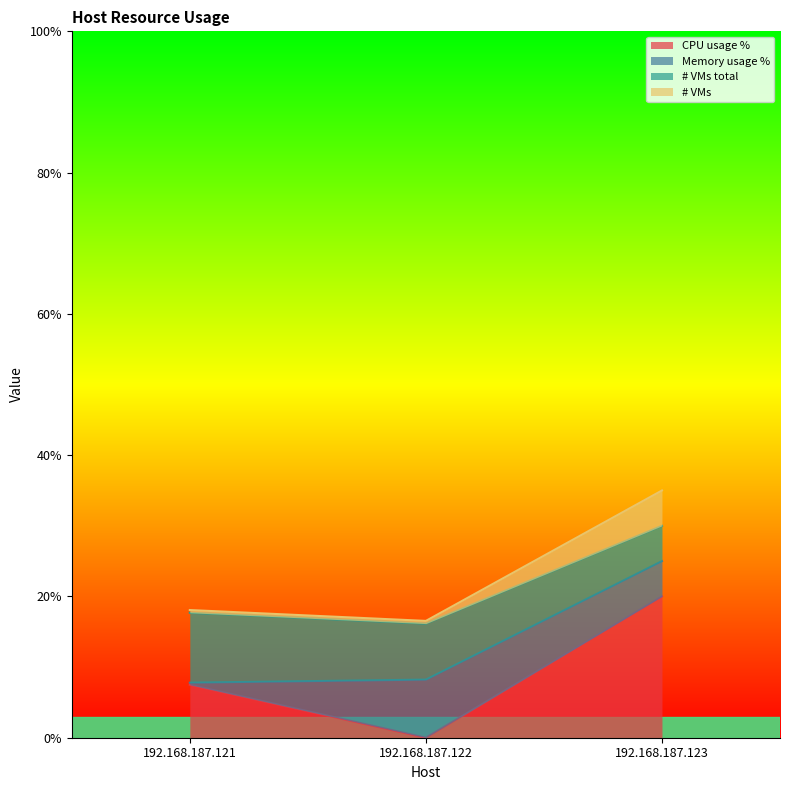

What is the sum of the CPU usage % values at 192.168.187.122 and 192.168.187.123?

20.0